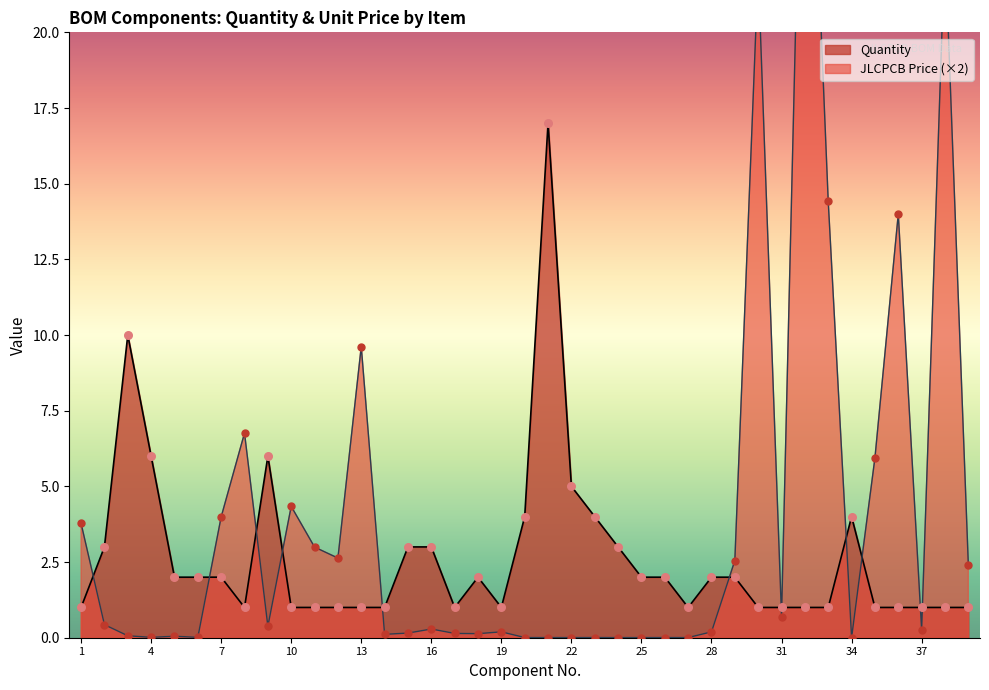

Which series contains the lowest Y value?

JLCPCB Price